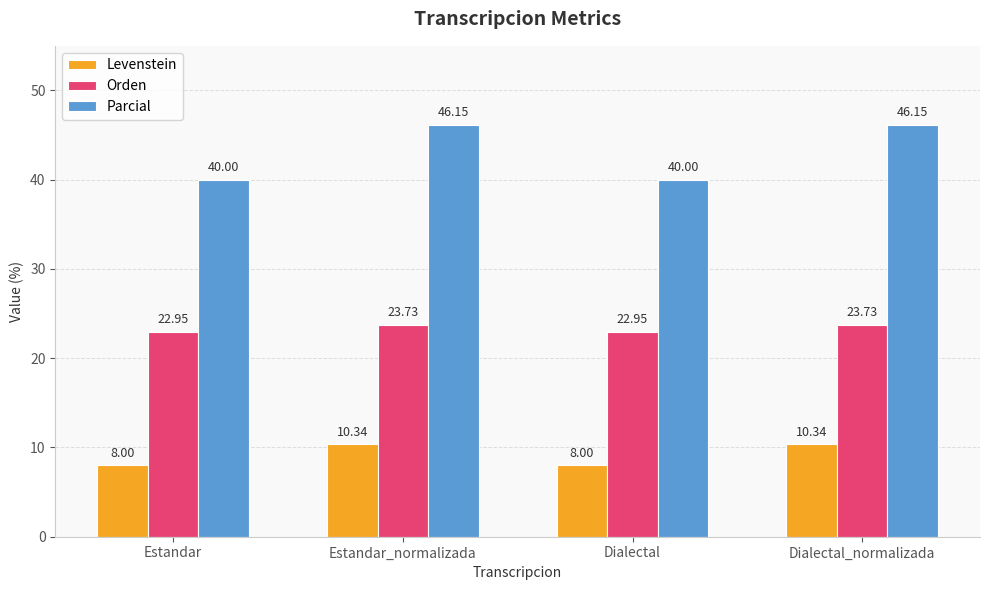

At Estandar_normalizada, list the series in order from largest to smallest.

Parcial, Orden, Levenstein